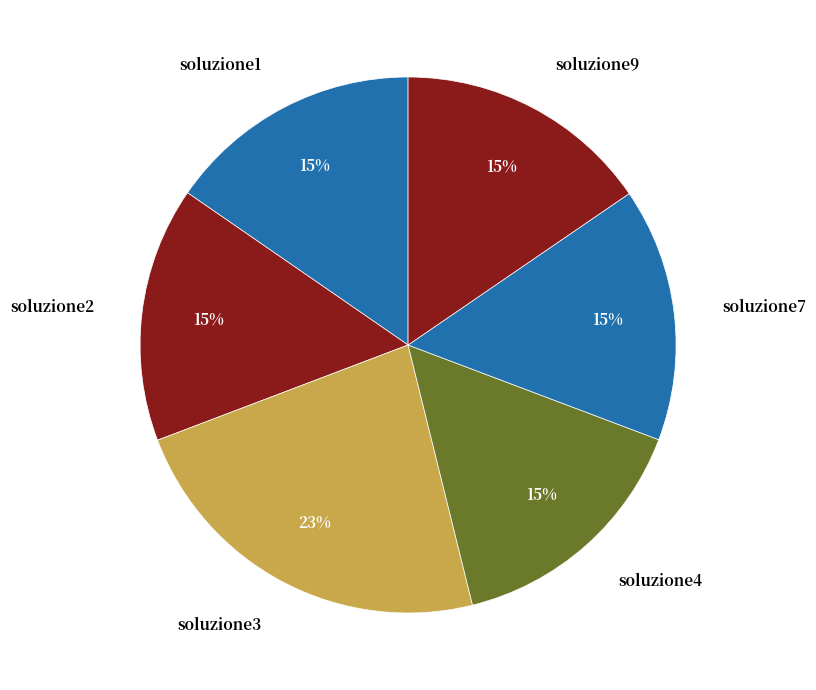

Which slice is the largest?

soluzione3